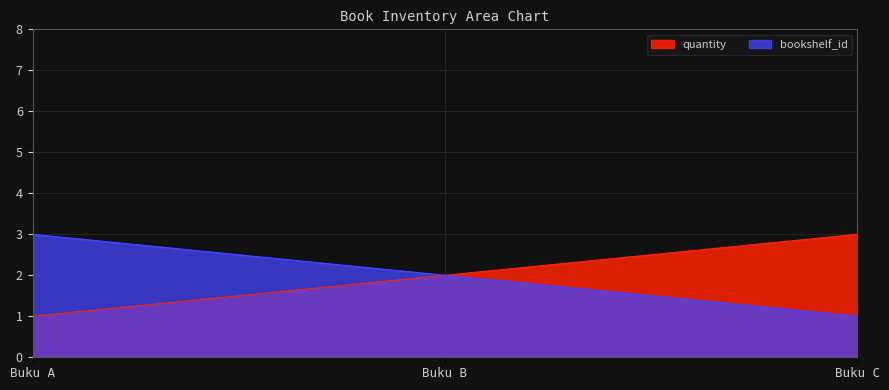

How many lines are shown in the chart?

2